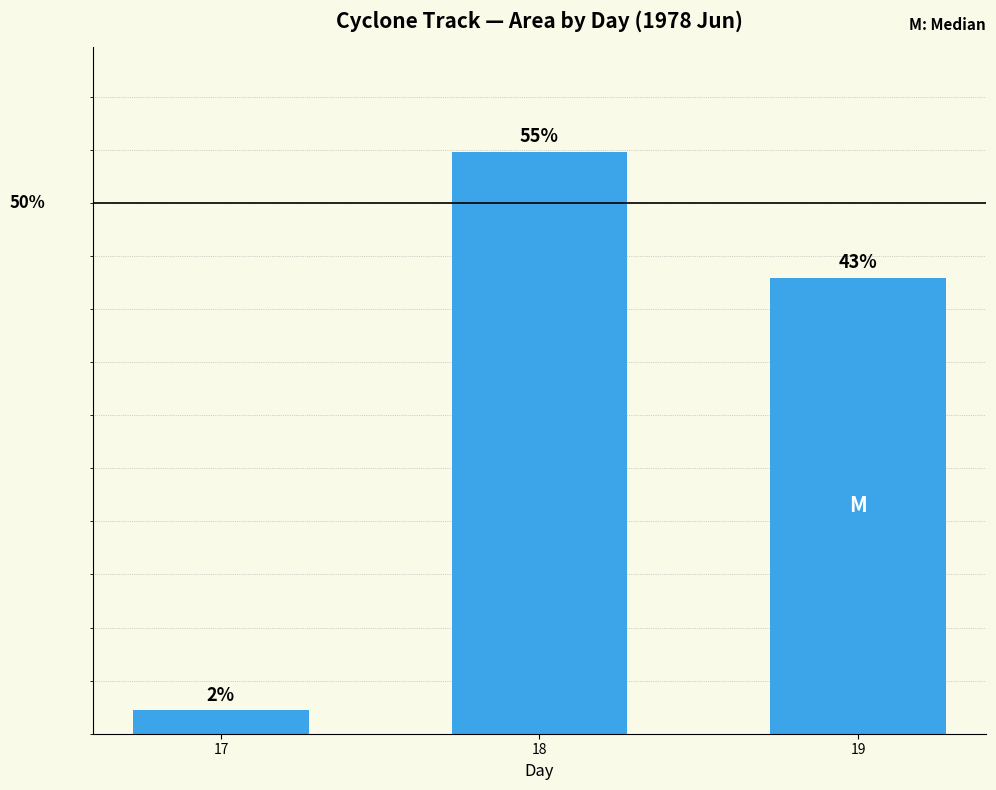

List the labels in order of value, smallest first.

17, 19, 18